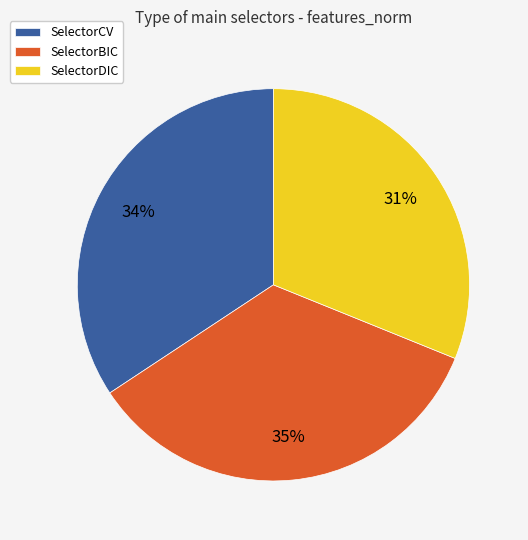

The SelectorCV slice represents 43% of the pie. True or false?

False